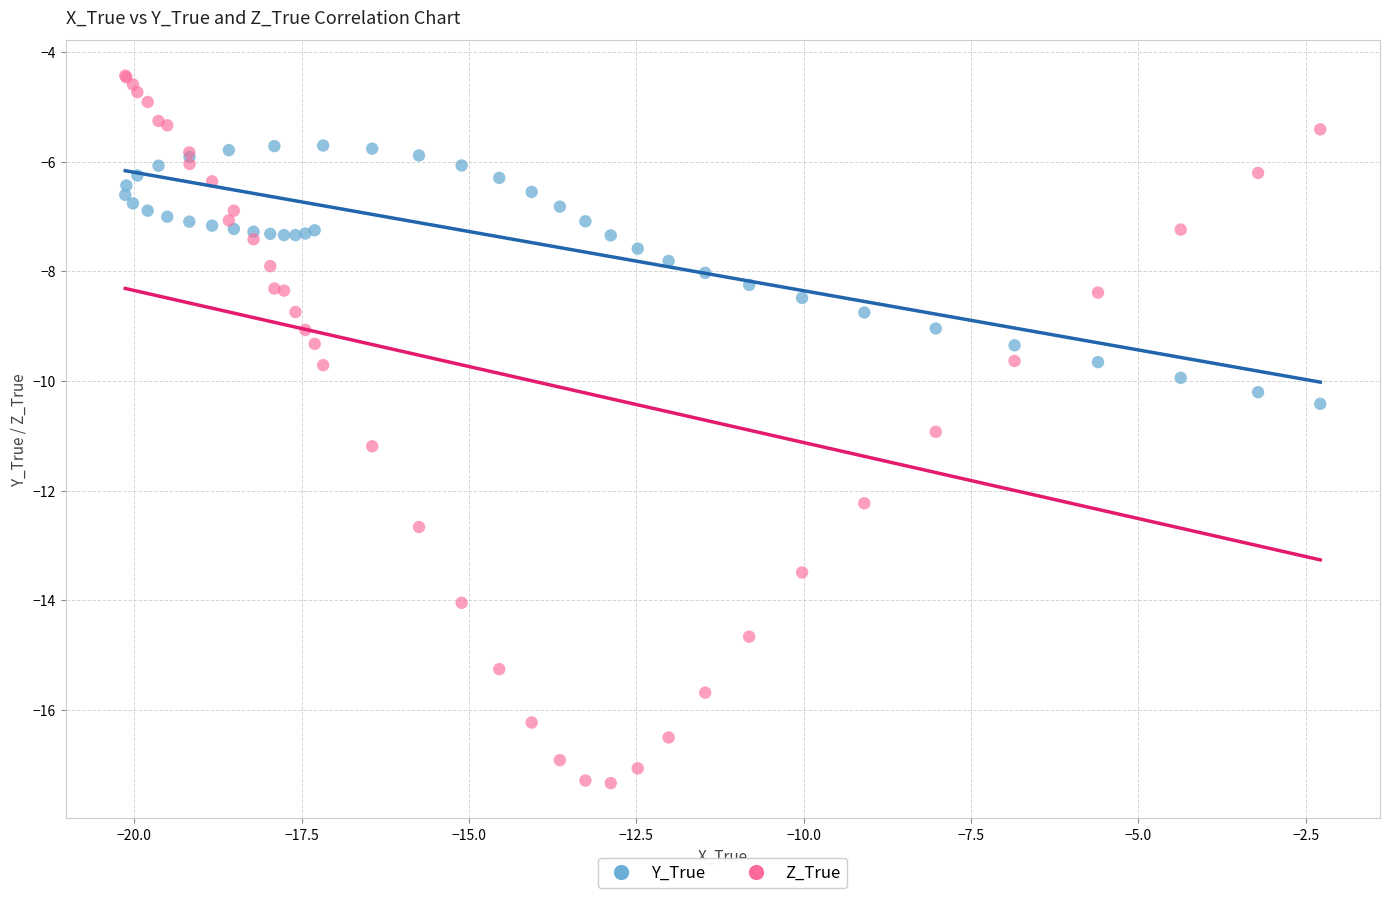

Which series contains the highest Y value?

Z_True